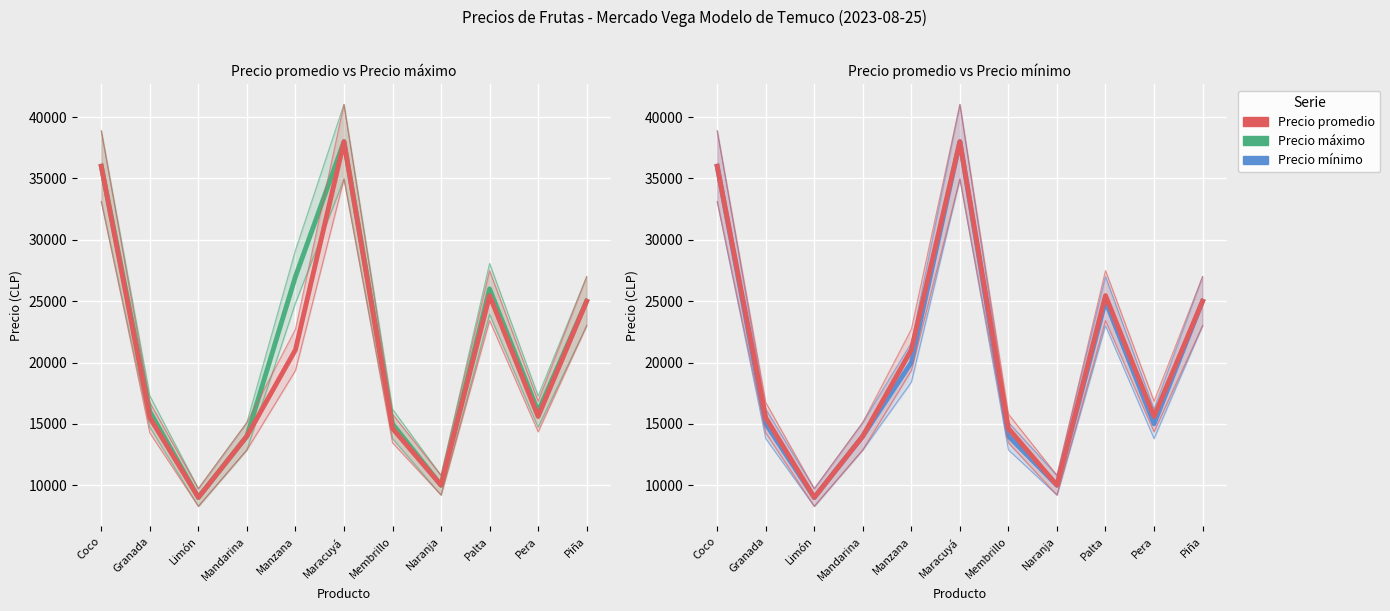

List the series in order of their peak value, lowest first.

Precio máximo, Precio promedio, Precio mínimo